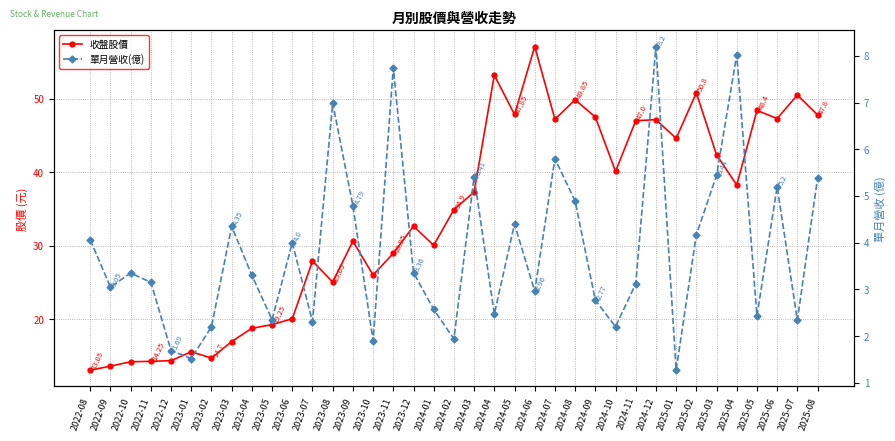

In 收盤股價, how many points are higher than both neighbors (excluding endpoints)?

11